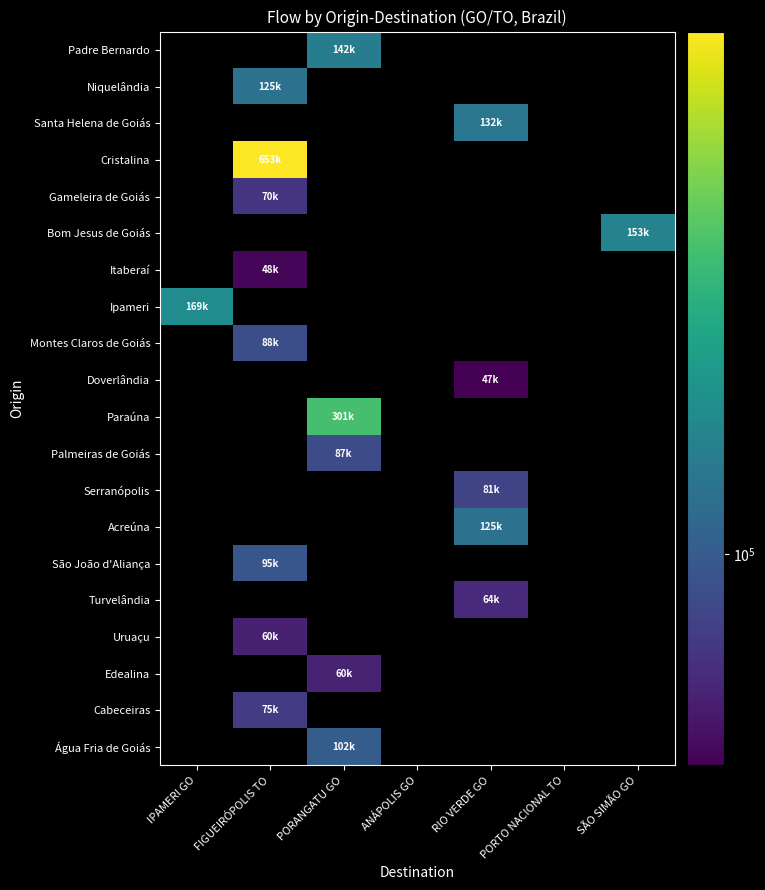

Between SÃO SIMÃO GO and FIGUEIRÓPOLIS TO, which is larger?

FIGUEIRÓPOLIS TO